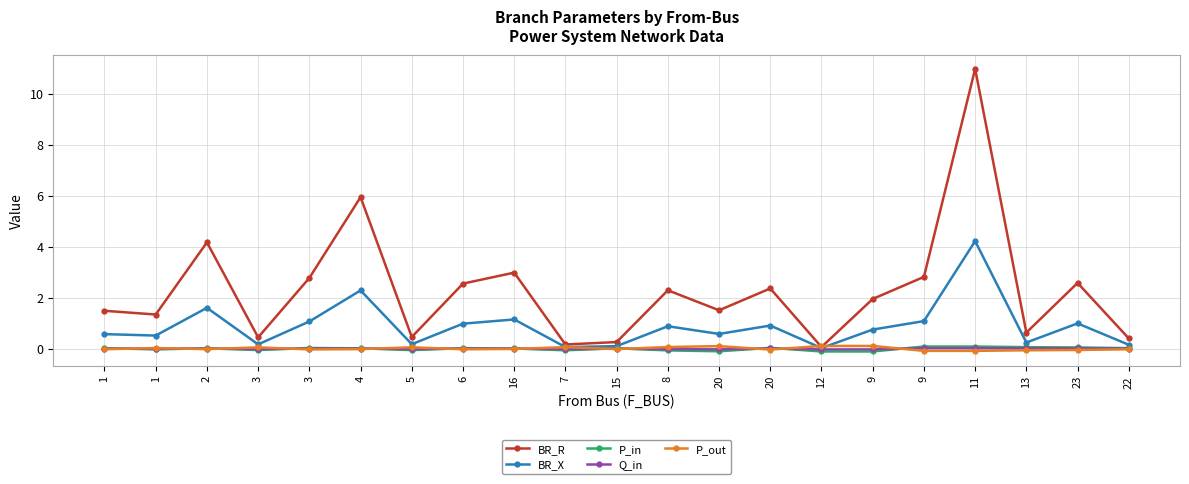

What is the sum of all BR_X values?

18.5